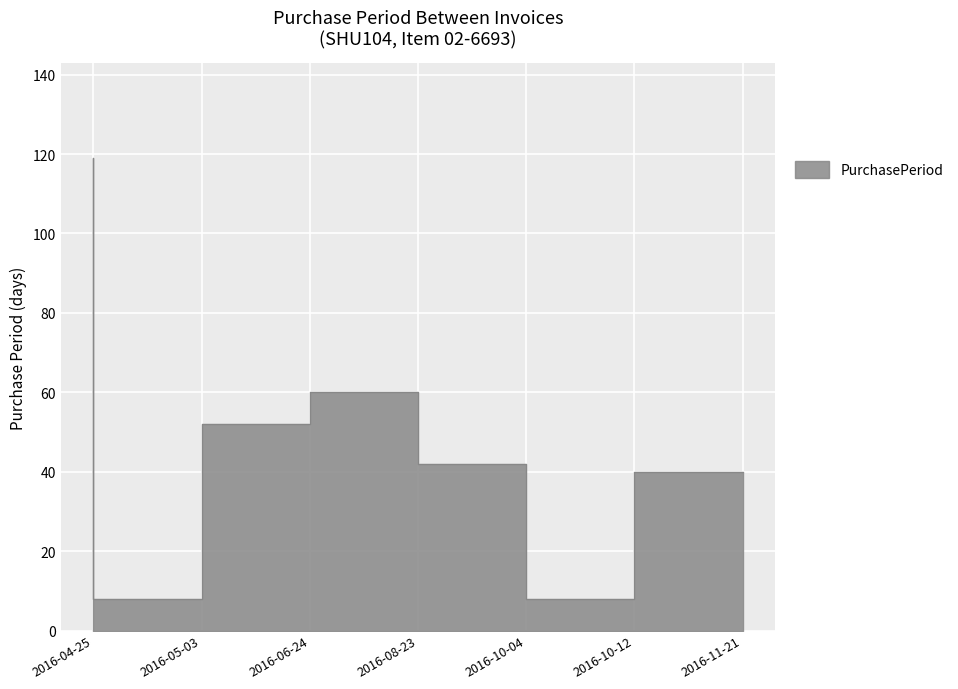

Between 2016-11-21 and 2016-10-04, which is larger?

2016-10-04